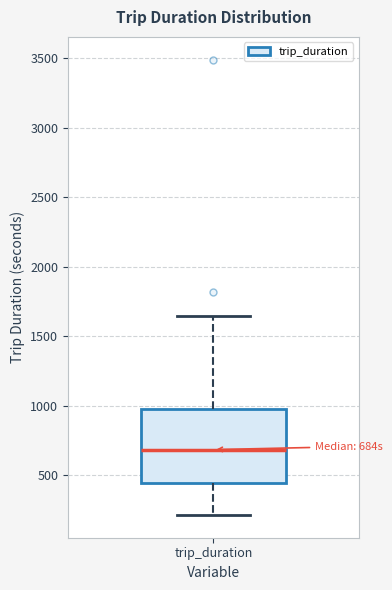

Where does the median line of the box for trip_duration sit on the y-axis? The values are not printed on the chart, so give them approximately, as read against the axis.

700